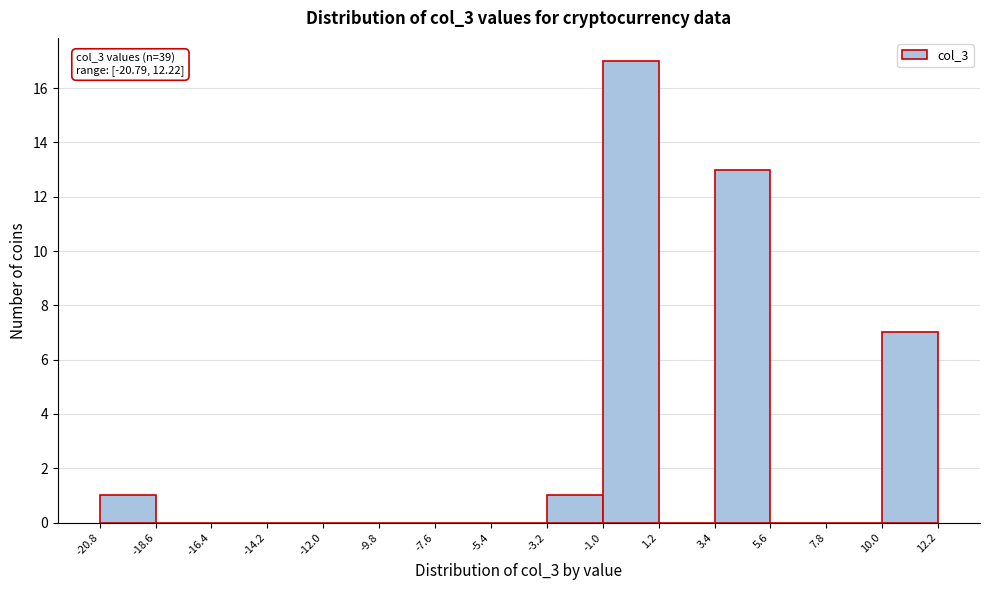

Which range on the x-axis has the tallest bar?

-1.0 to 1.2